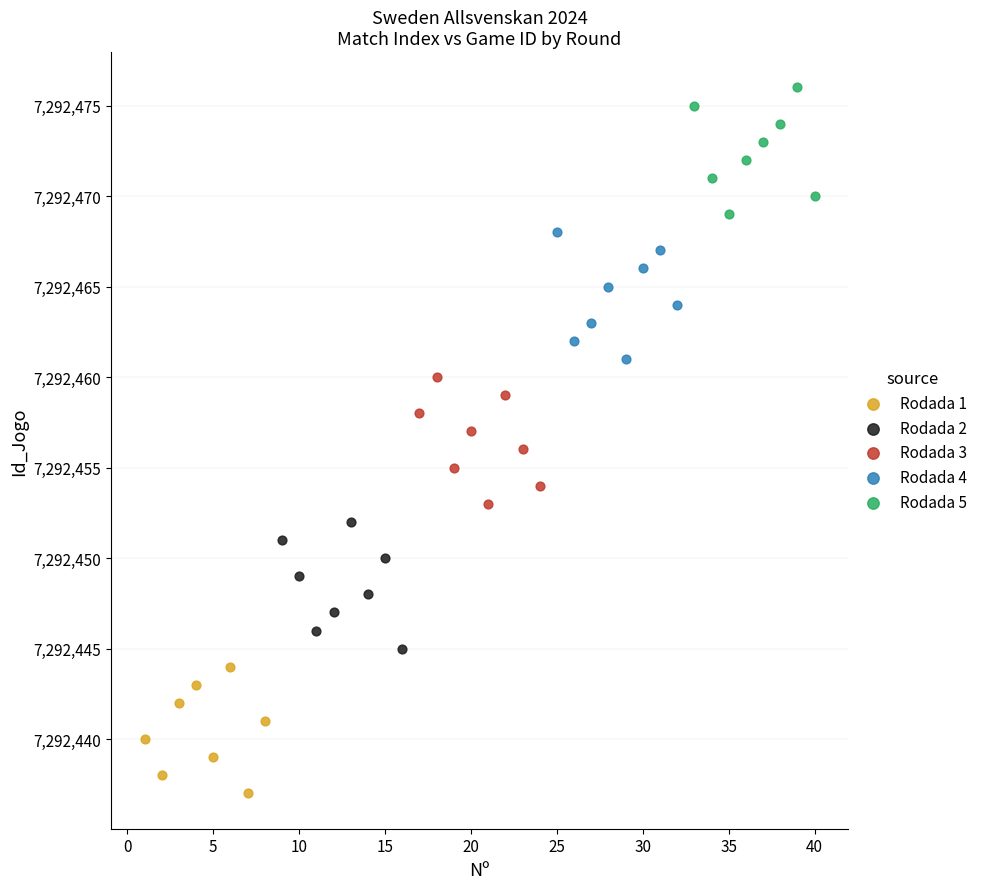

Which series reaches the maximum Y coordinate?

Rodada 5